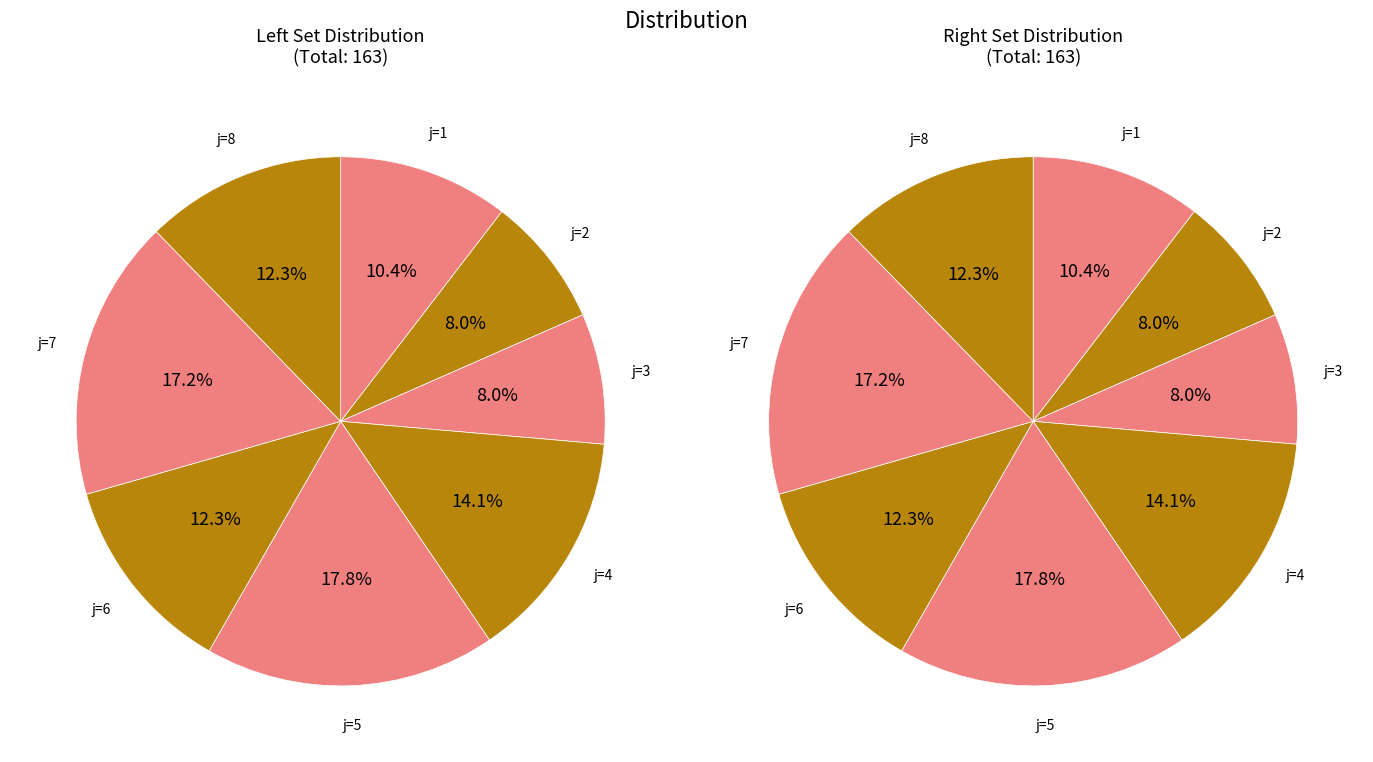

Does 1 account for over 50% of the chart?

No